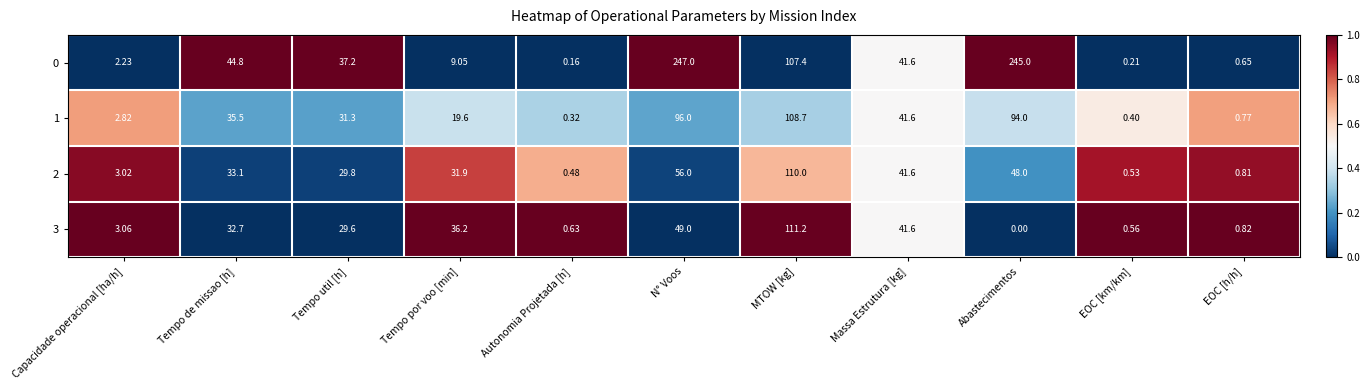

At which label is 3 closest to 55?

N° Voos